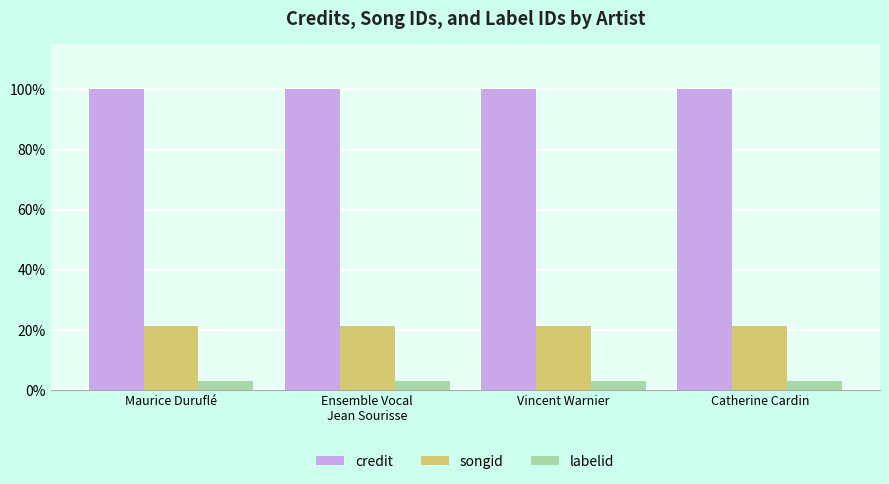

What are all the series names shown in the legend?

credit, songid, labelid